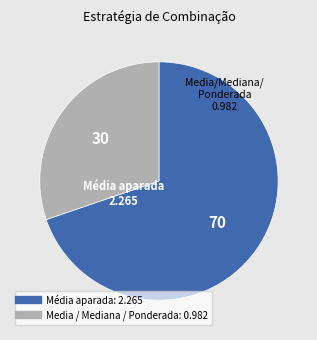

Count the number of slices in the pie.

2